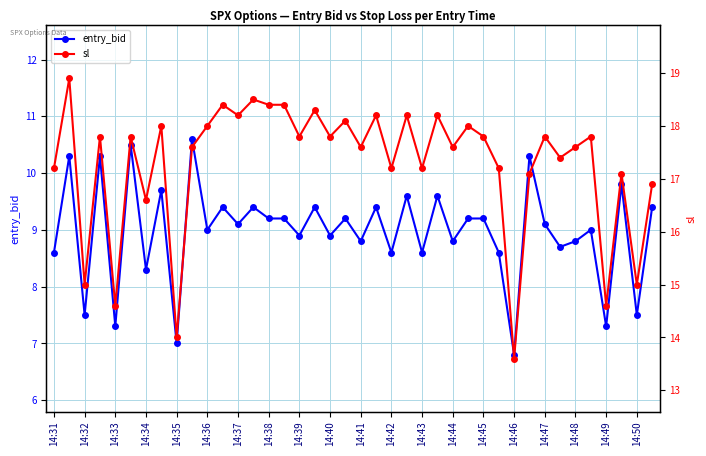

Does the chart display data point markers on the line(s)?

Yes